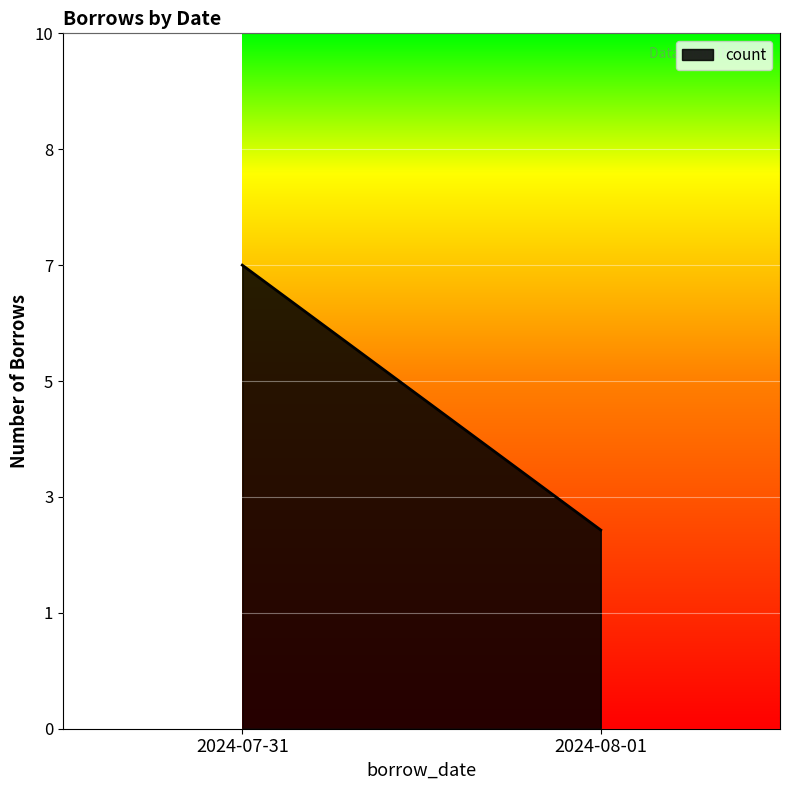

The value at 2024-07-31 is 13. True or false?

False